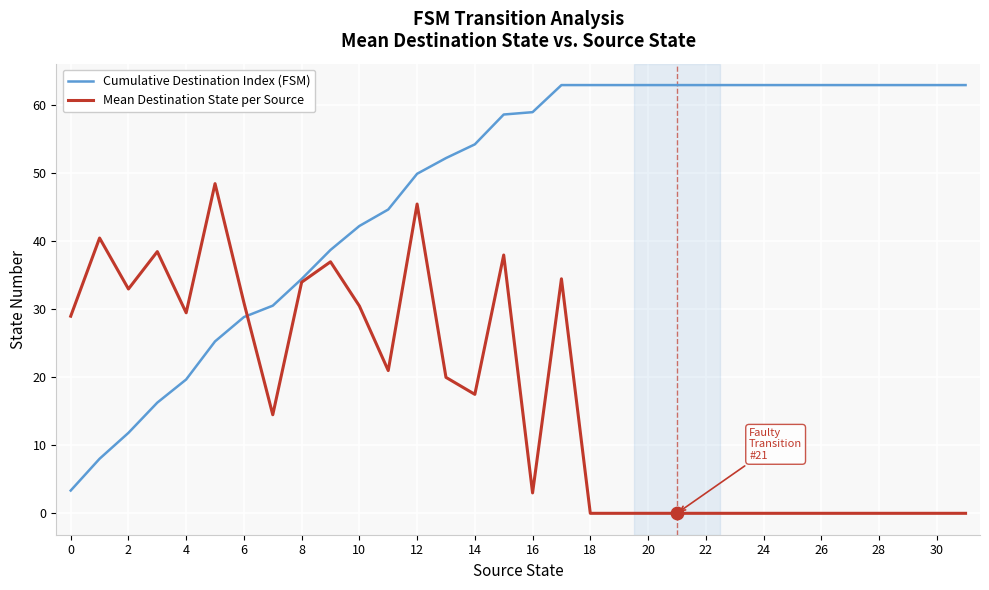

Which series has the largest total across all categories?

Cumulative Destination Index (FSM)